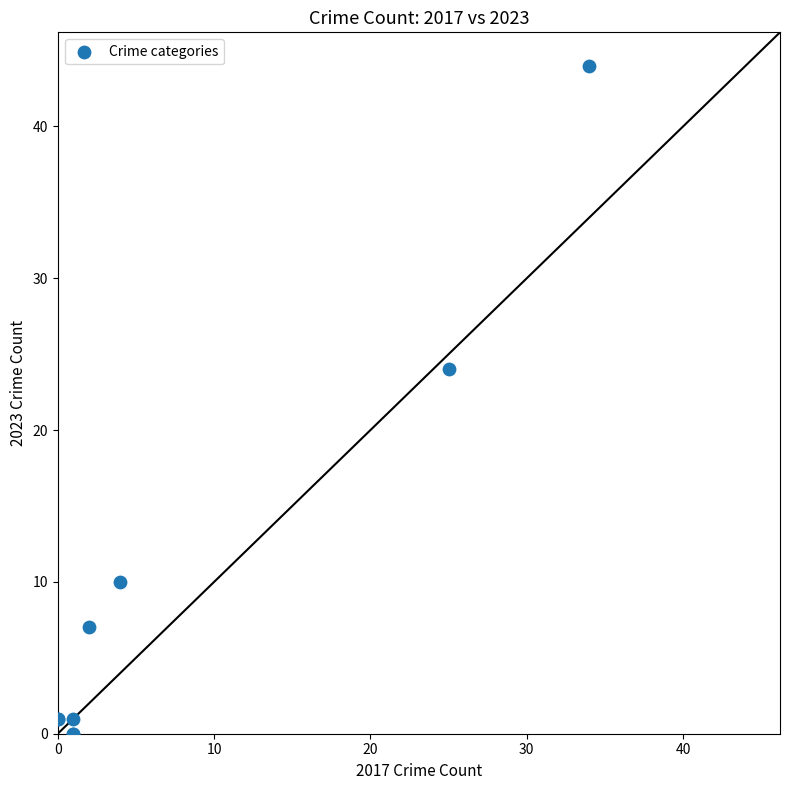

What Y value in the scatter plot is closest to 22?

24